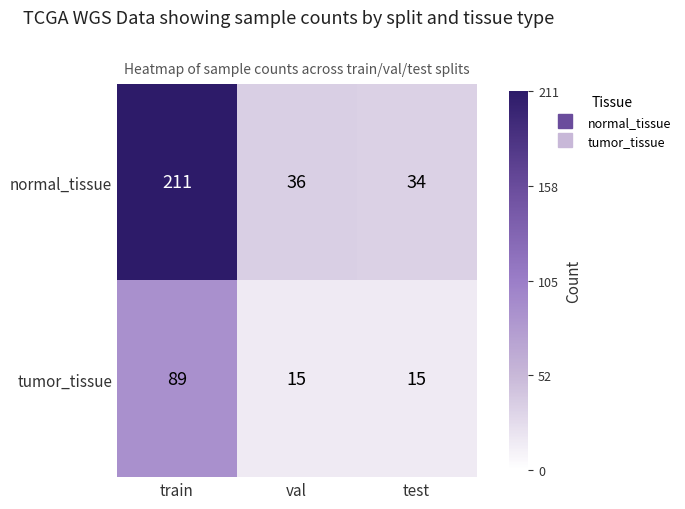

Is it true that tumor_tissue equals 21 at test?

False